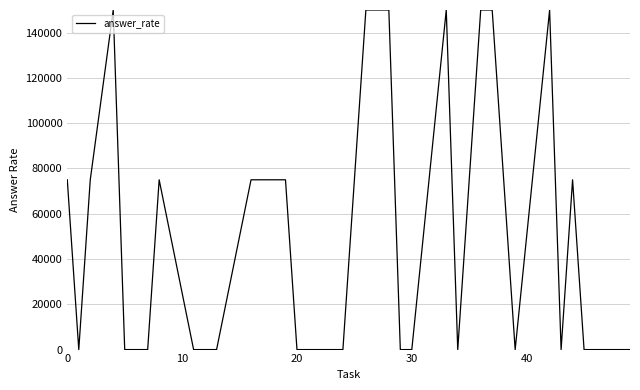

What is the greatest value displayed?

150000